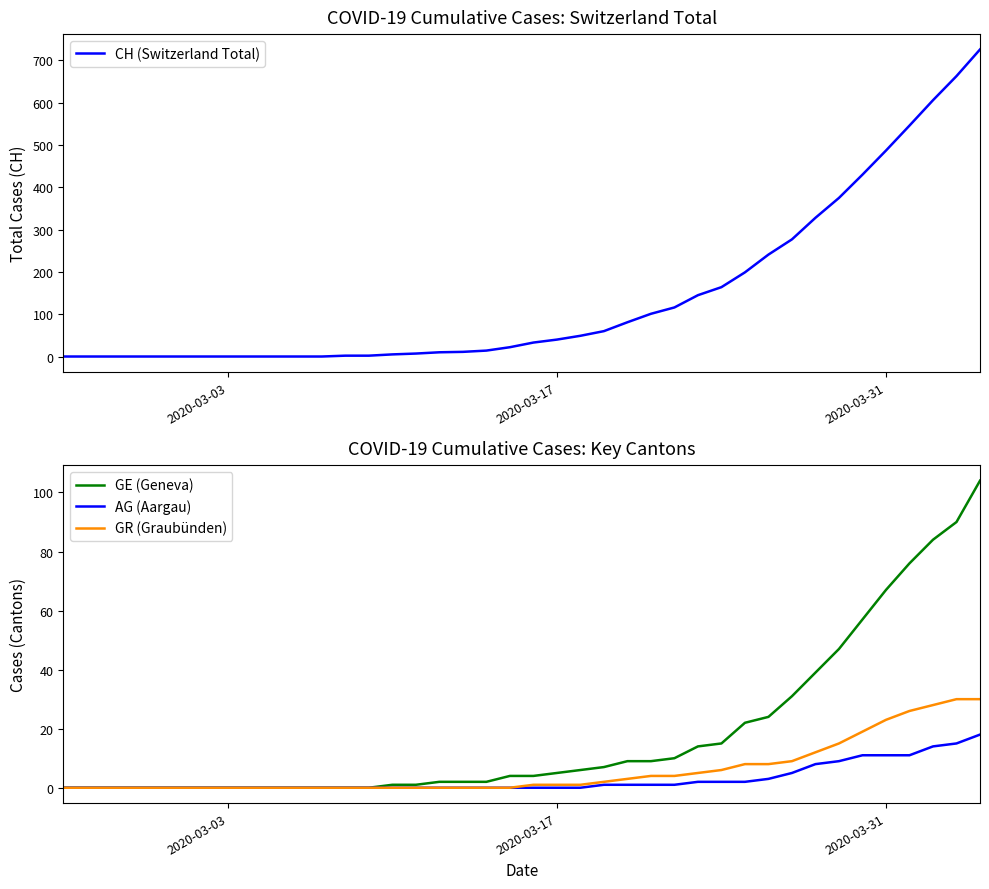

The GR (Graubünden) series shows 40 at 2020-03-31. True or false?

False